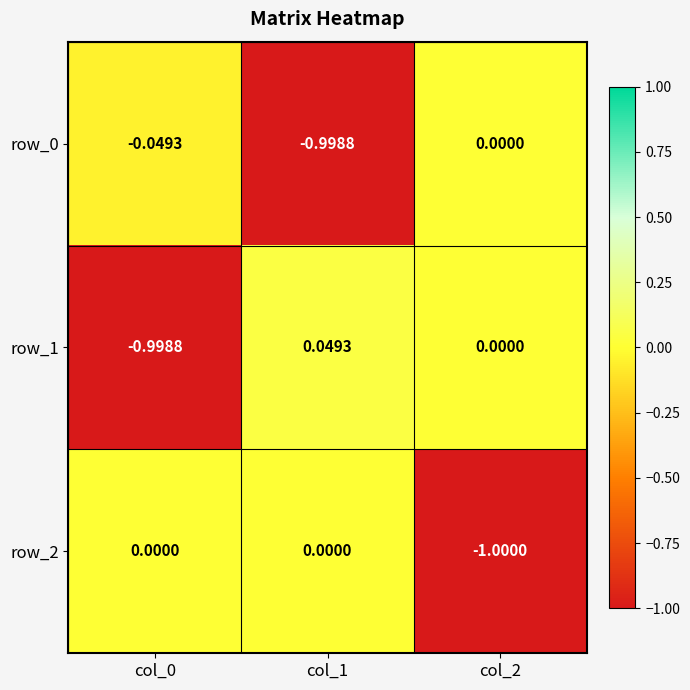

What is the average value of the row_1 series?

-0.3